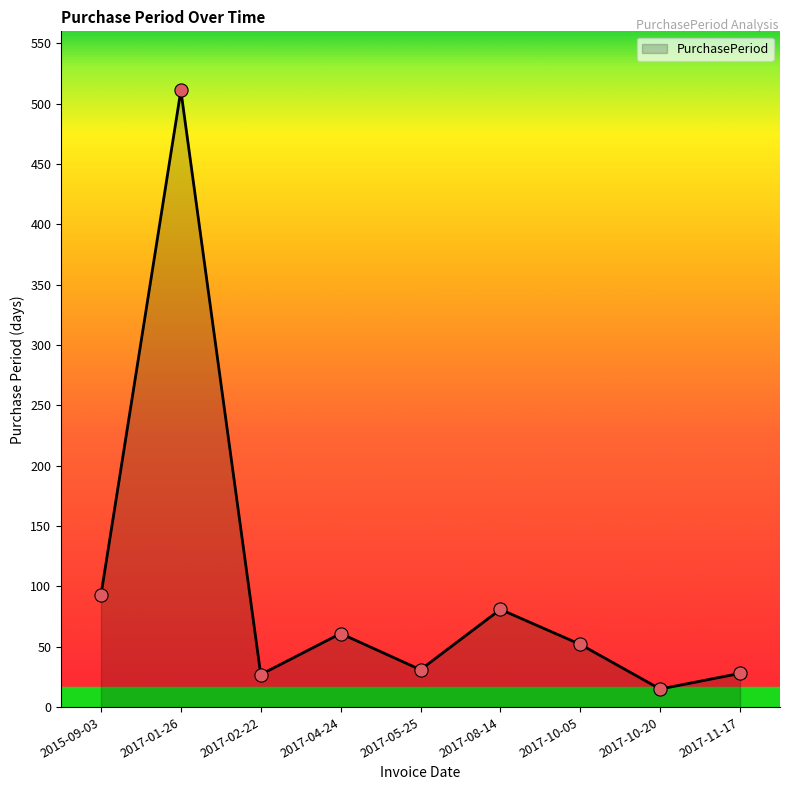

Between 2017-08-14 and 2017-01-26, which is larger?

2017-01-26